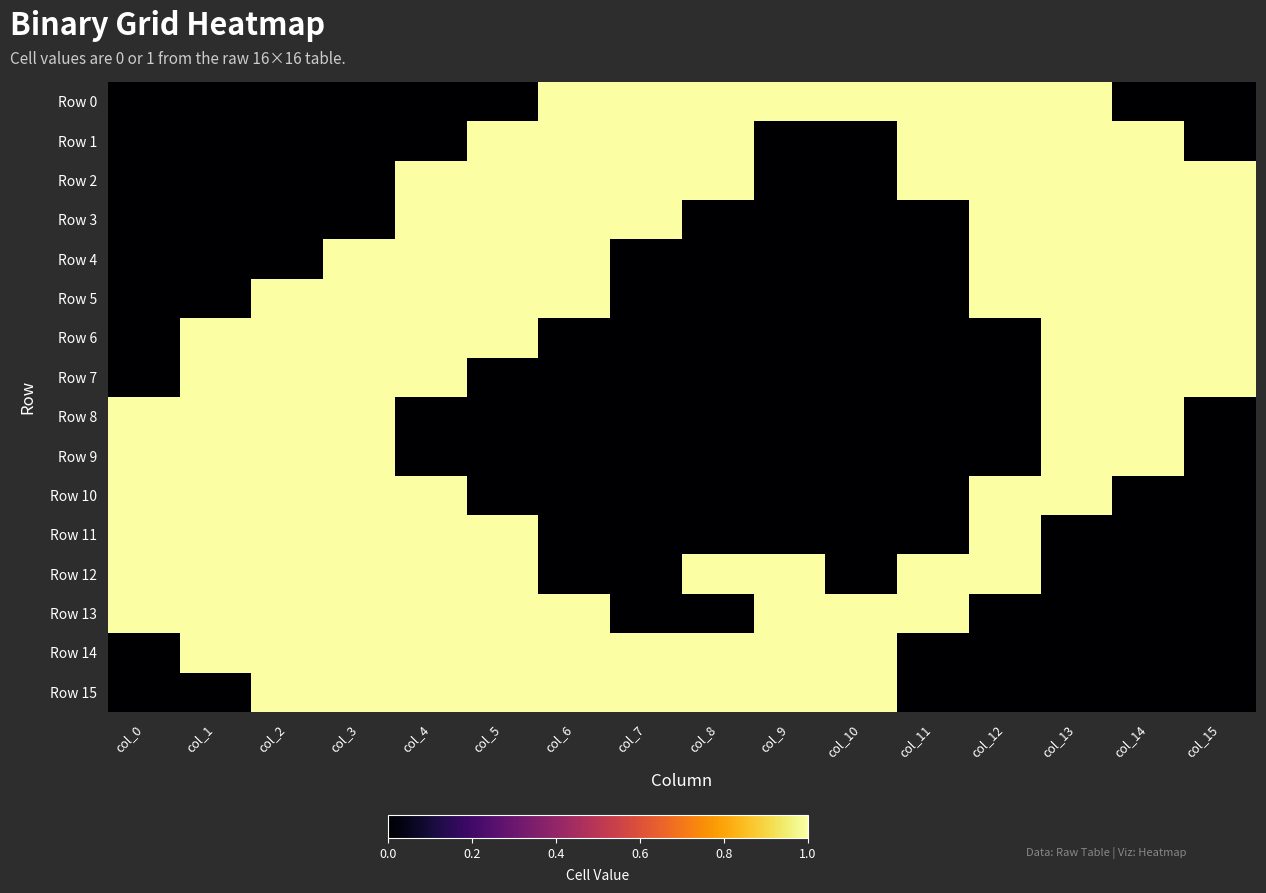

At how many categories does at least one series exceed 0?

16